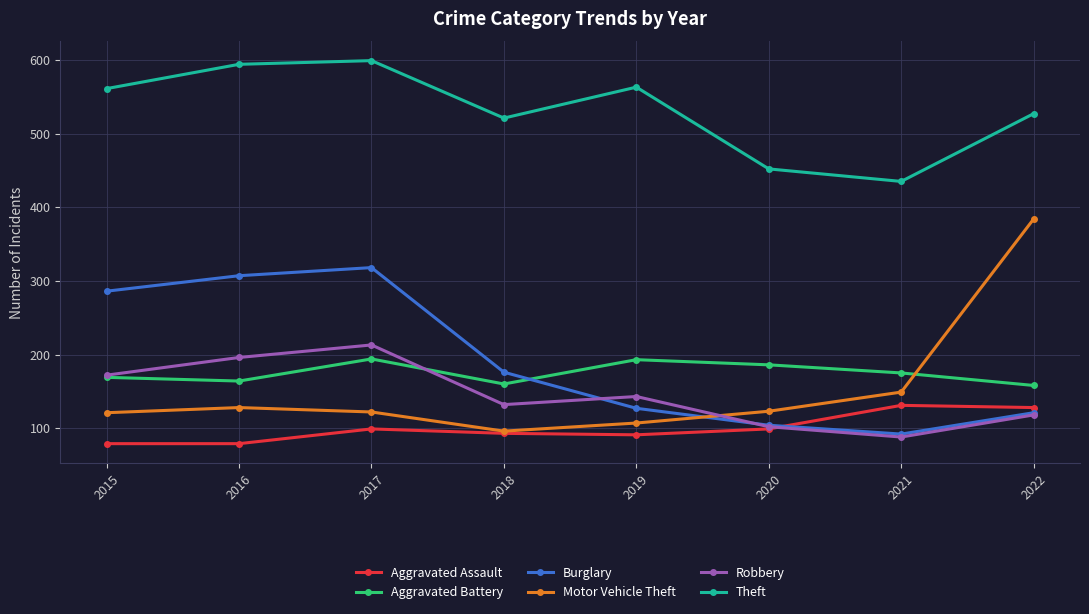

What is the value of the Burglary point at the 5th from the left?

127